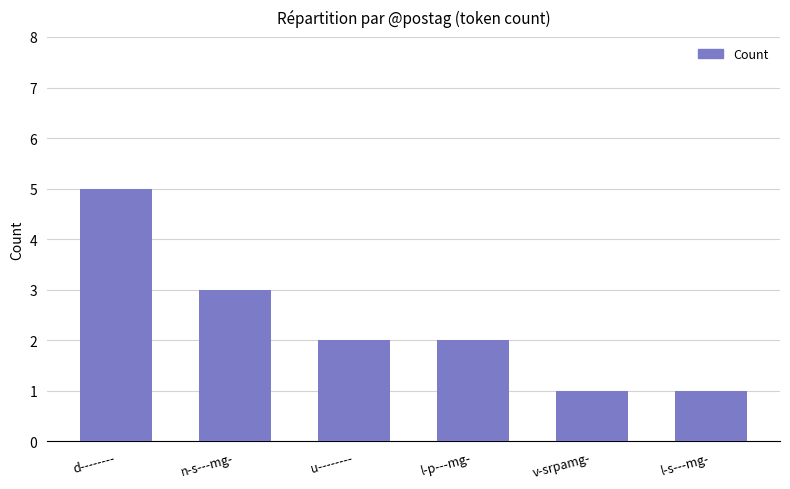

What is the difference between the maximum and second lowest values?

4